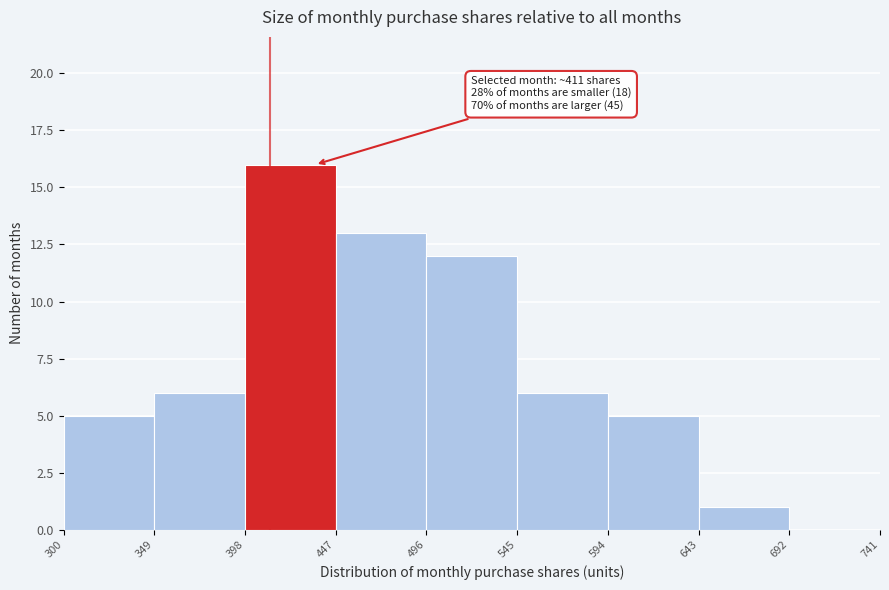

Which range on the x-axis has the tallest bar?

398 to 447